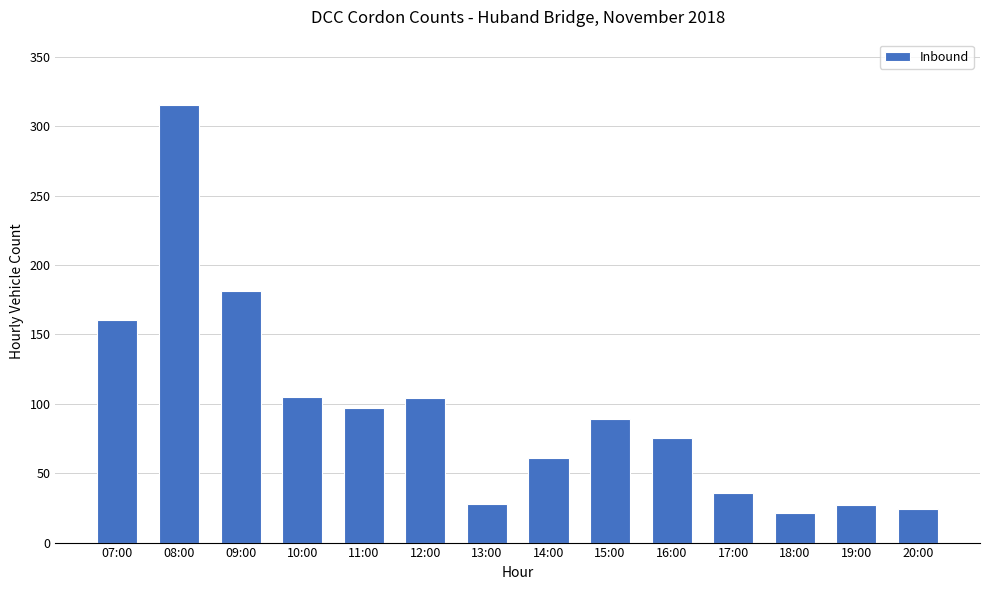

What is the approximate value at 12:00?

104